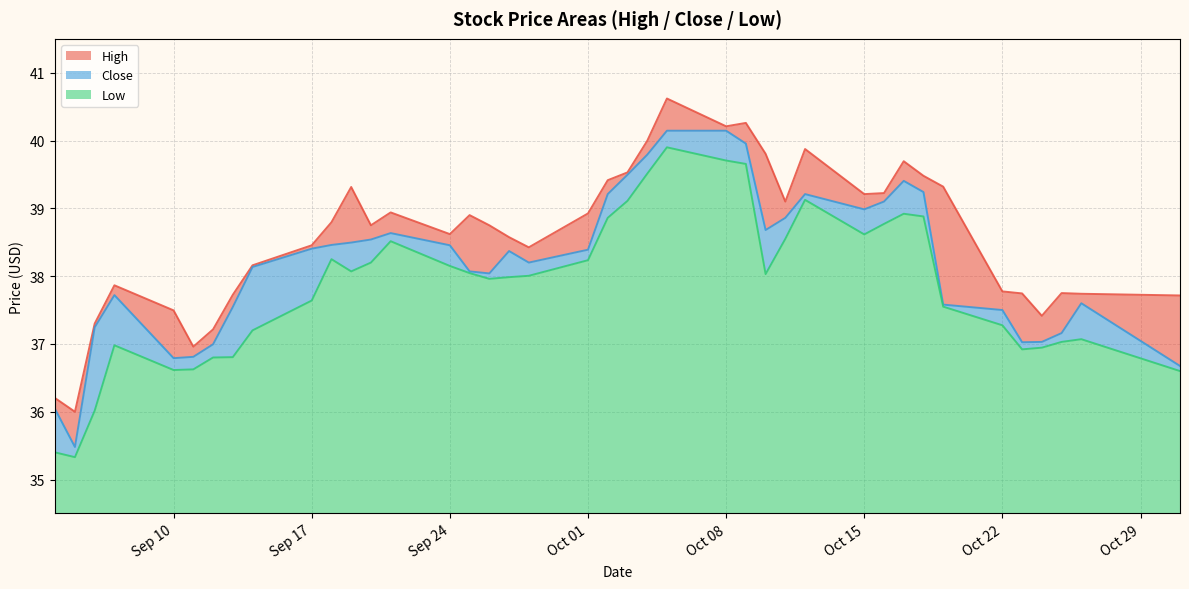

What is the maximum value for Low?

5.4